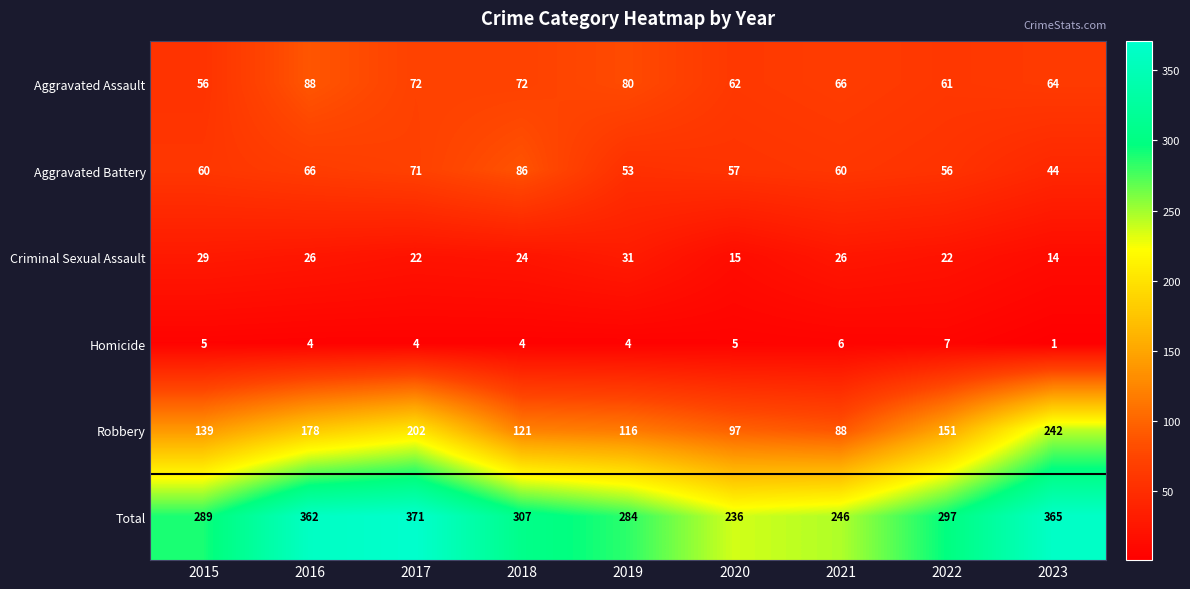

Read the Aggravated Battery value at 2019, to the nearest 5.

55